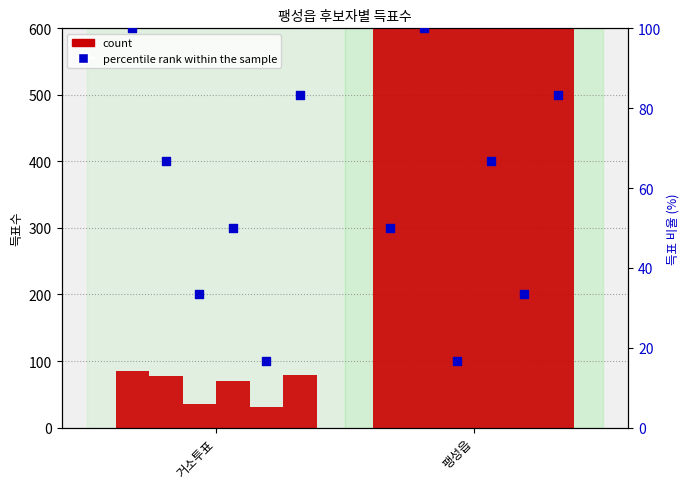

At which category is the sum across all series the highest?

팽성읍